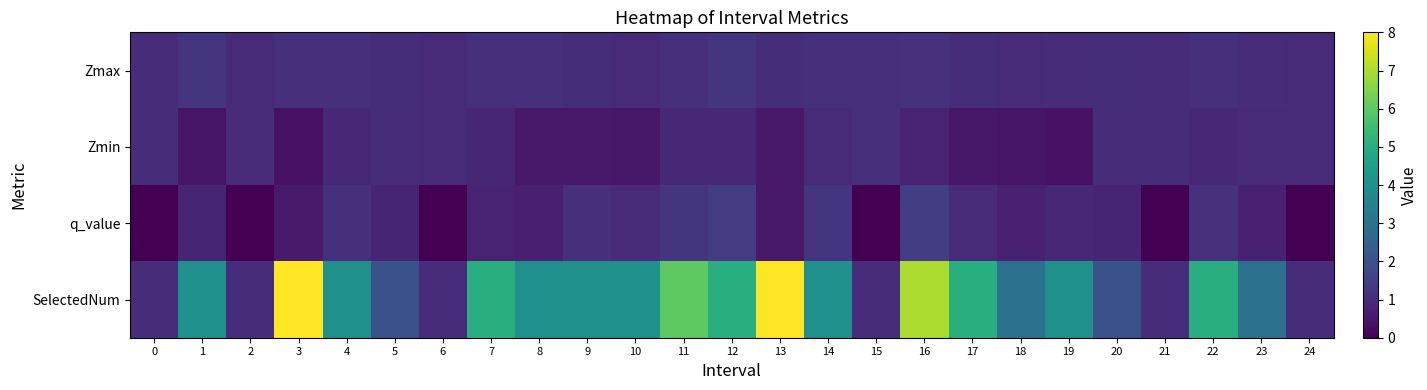

Which category has the highest value across all series?

3